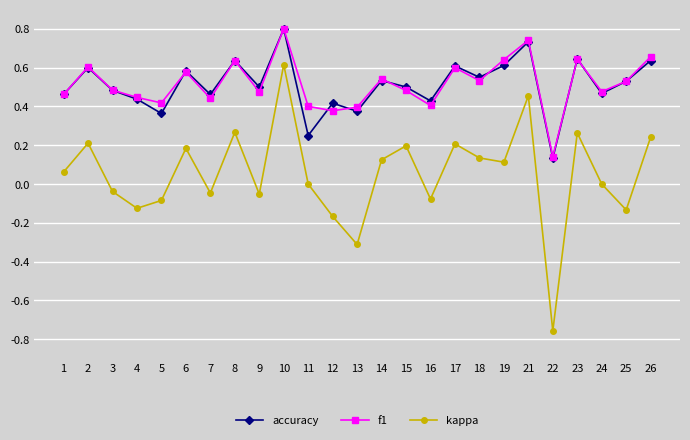

Between 13 and 22, which series saw the biggest shift?

kappa